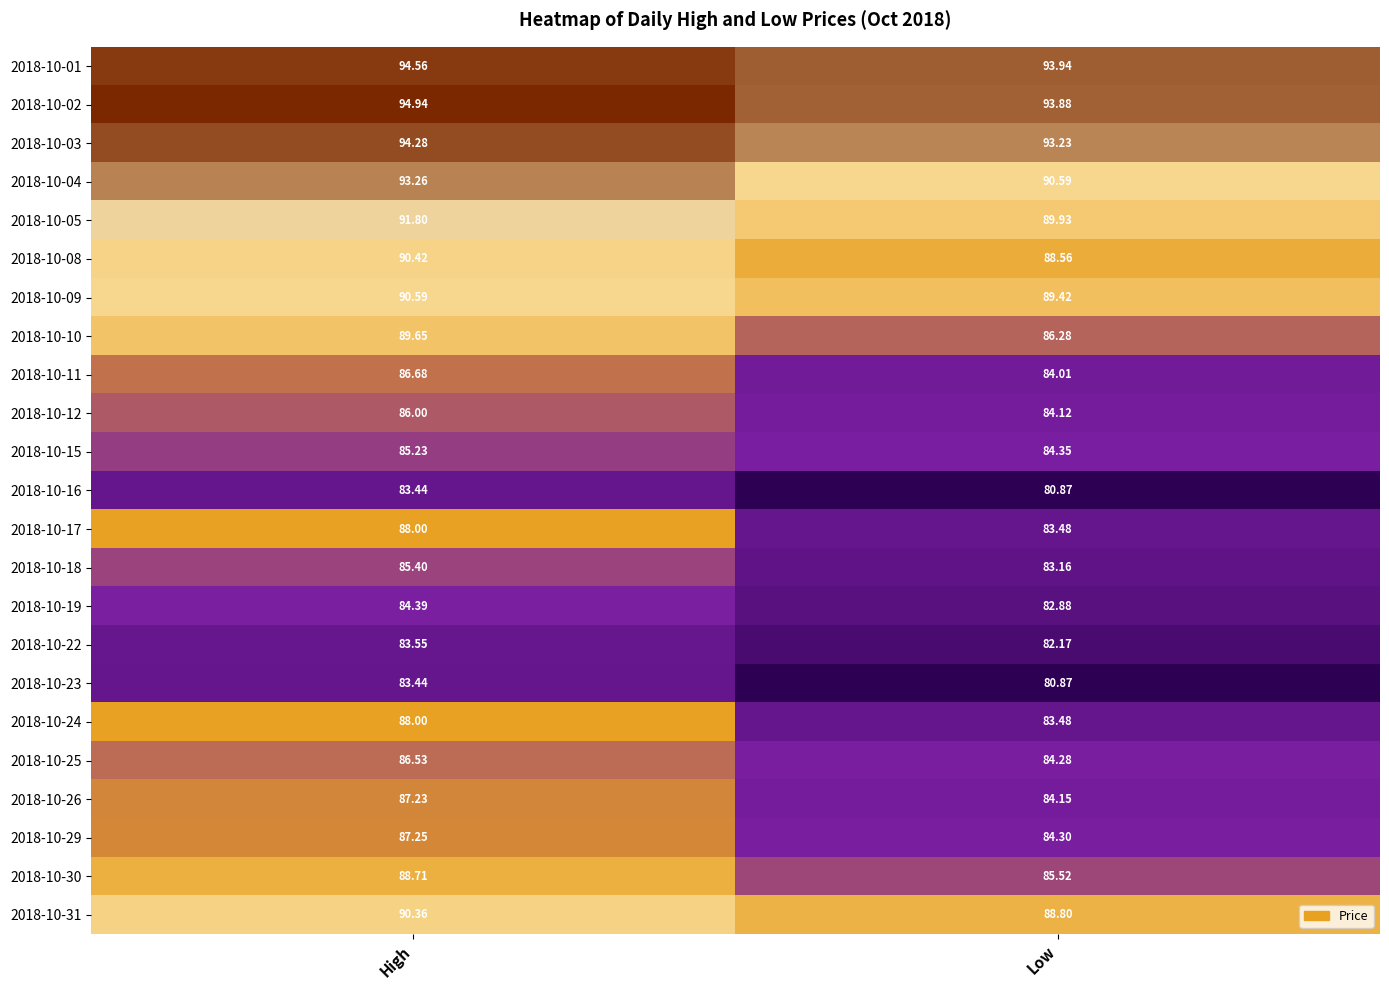

Rank the categories by 2018-10-23 value from highest to lowest.

High, Low